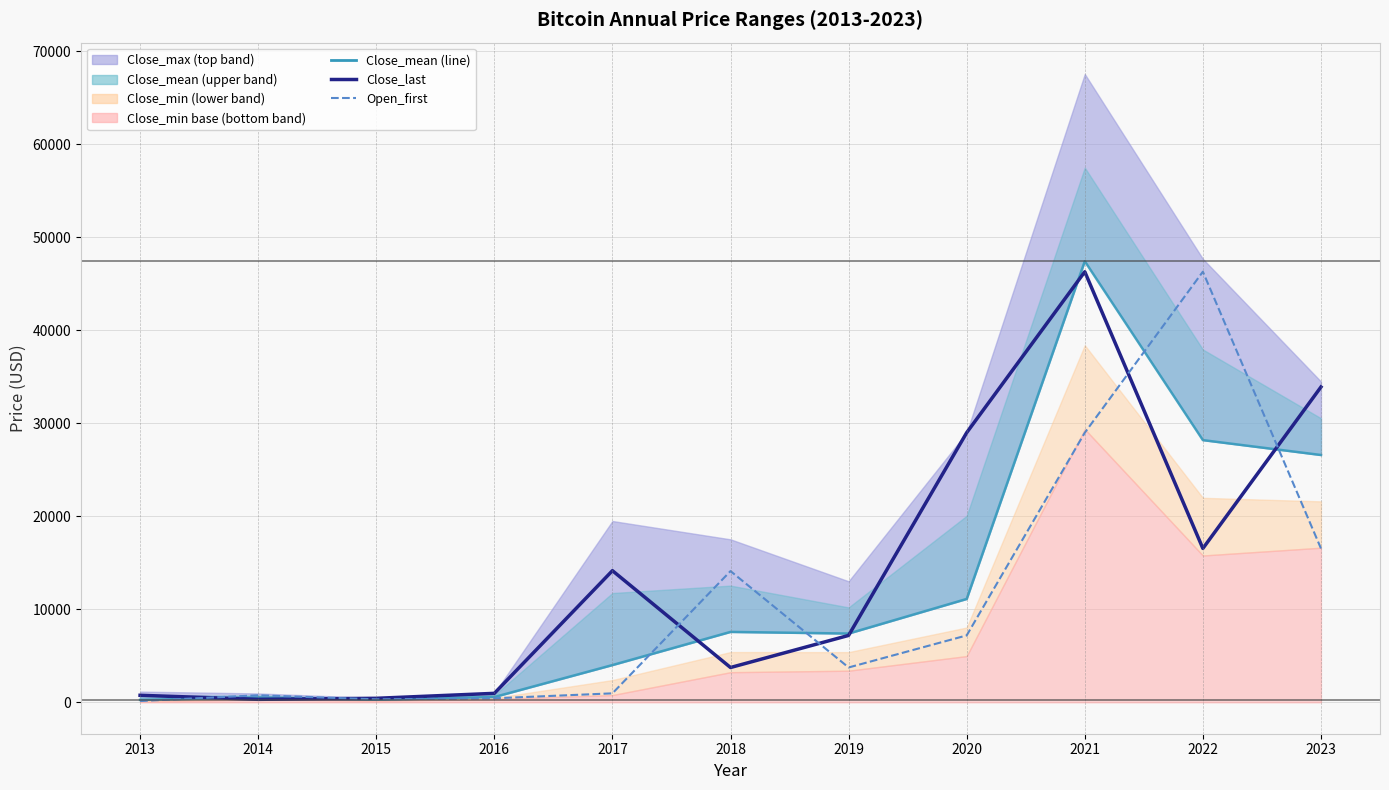

Which series ends up on top after the final intersection of Close_mean (line) and Close_last?

Close_last